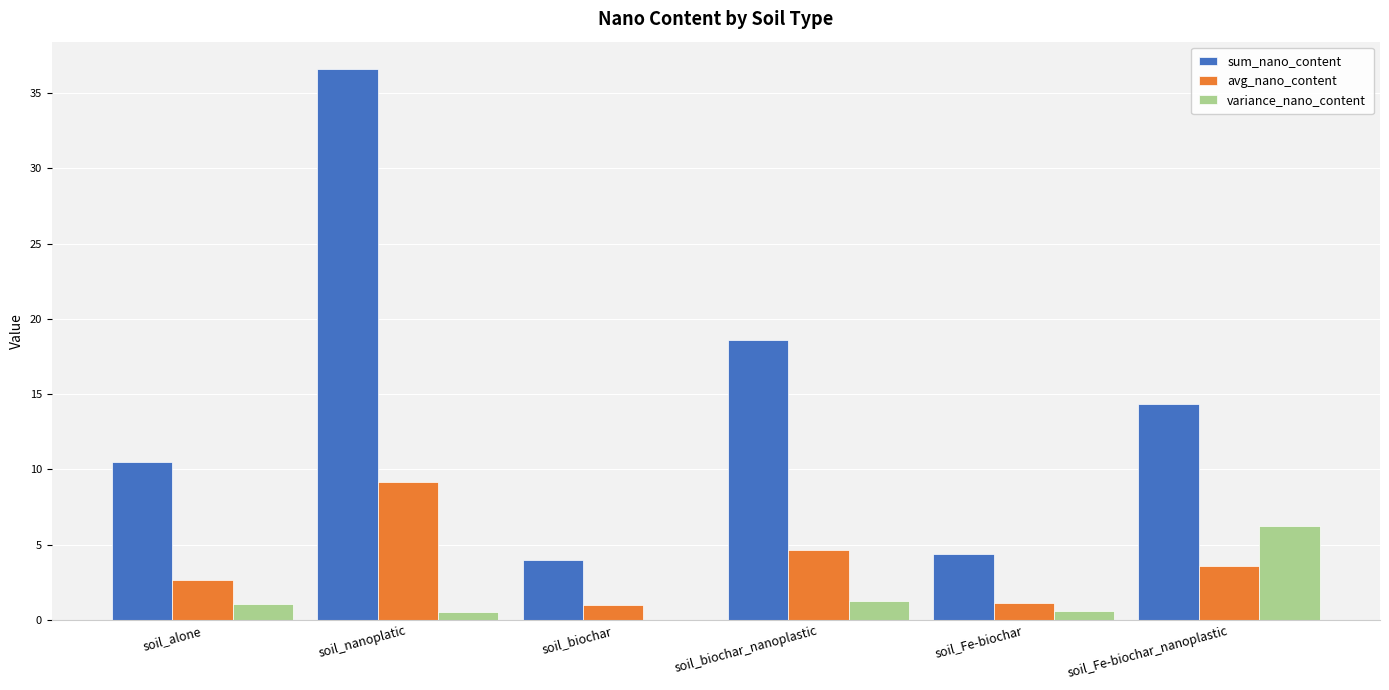

Which series has the largest total across all categories?

sum_nano_content